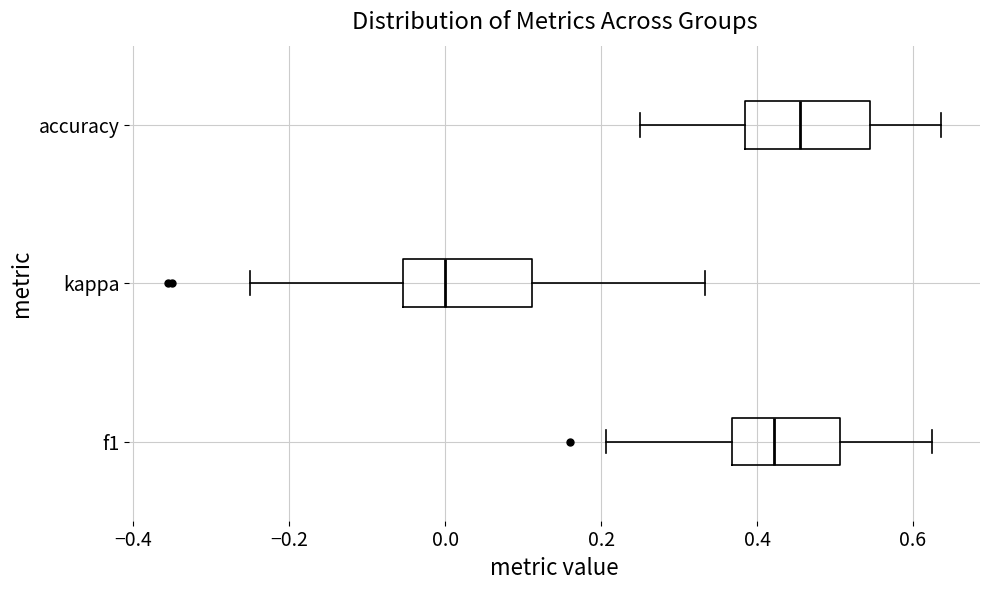

Where does the right whisker of the box for kappa end on the x-axis? The values are not printed on the chart, so give them approximately, as read against the axis.

0.34